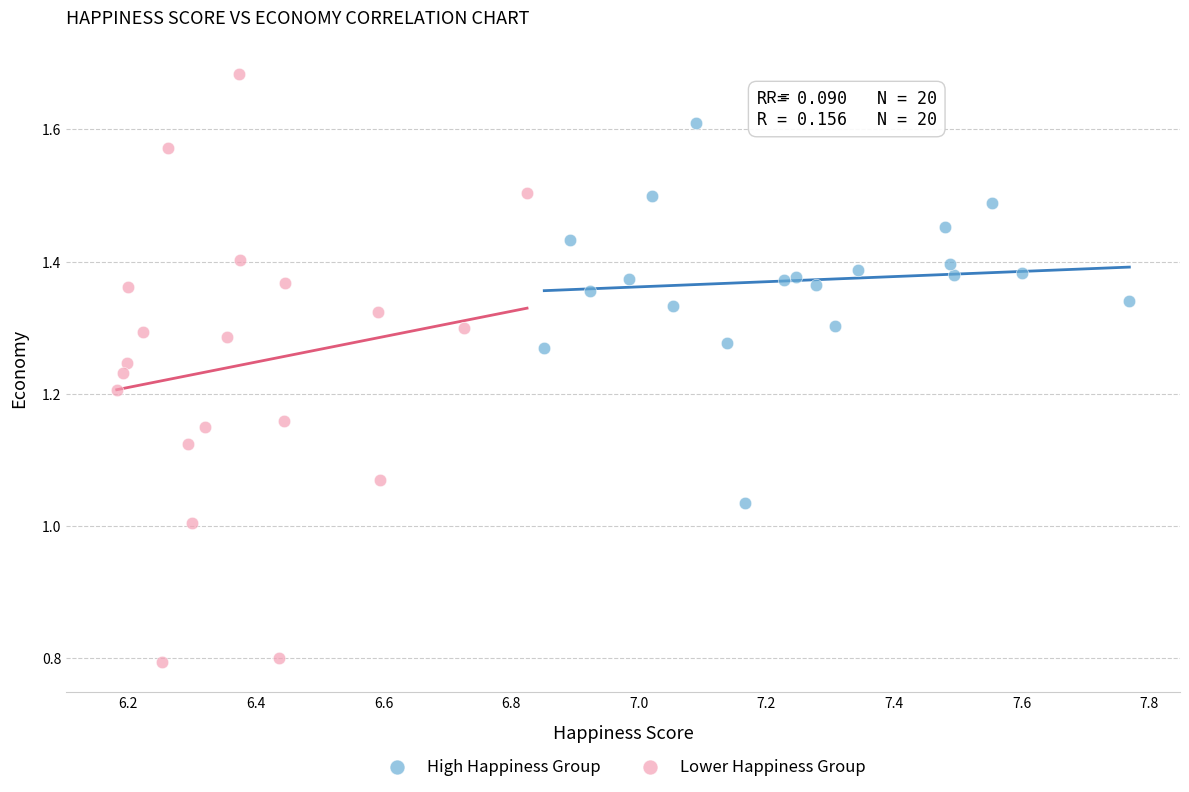

Which series contains the lowest Y value?

Lower Happiness Group